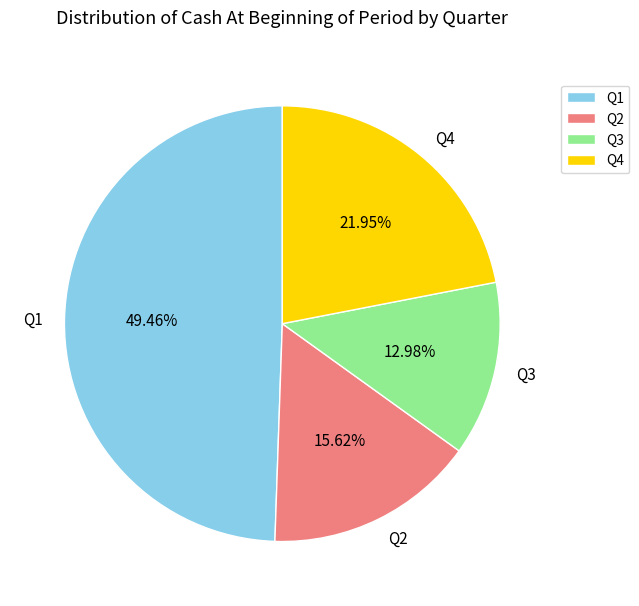

To the nearest percent, what is the average slice percentage?

25%